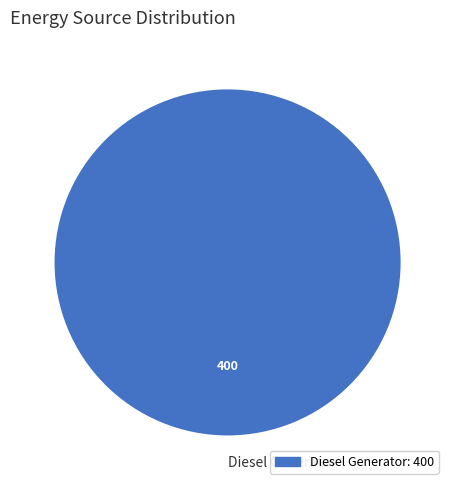

Count the number of slices in the pie.

1